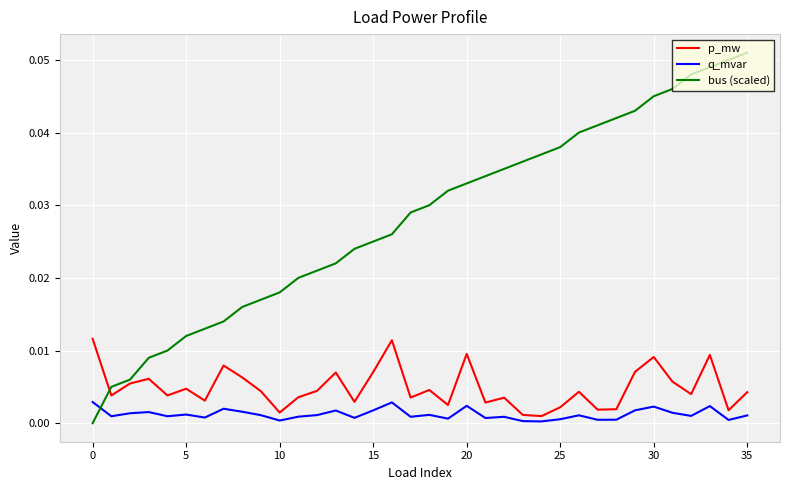

How many series are shown in this chart?

3